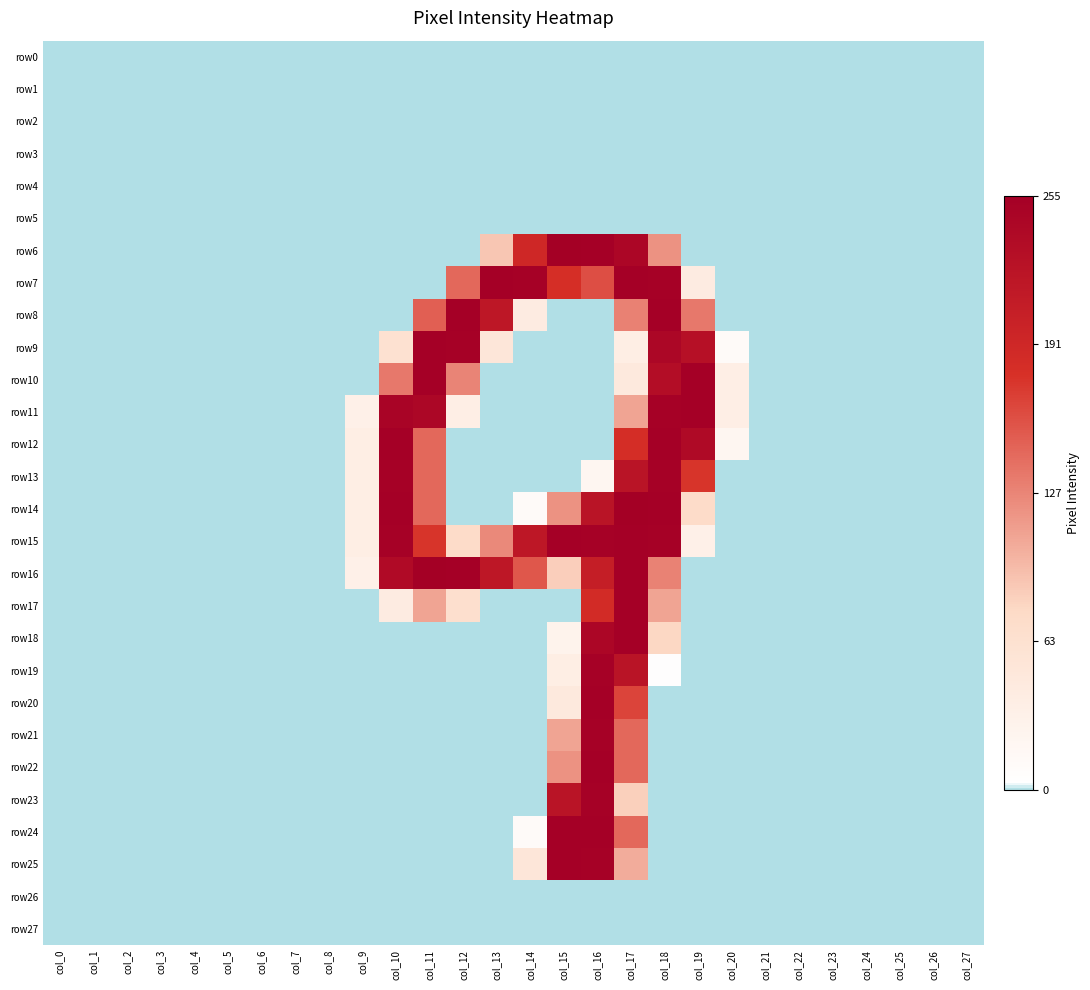

Which series has the widest spread of values?

row6